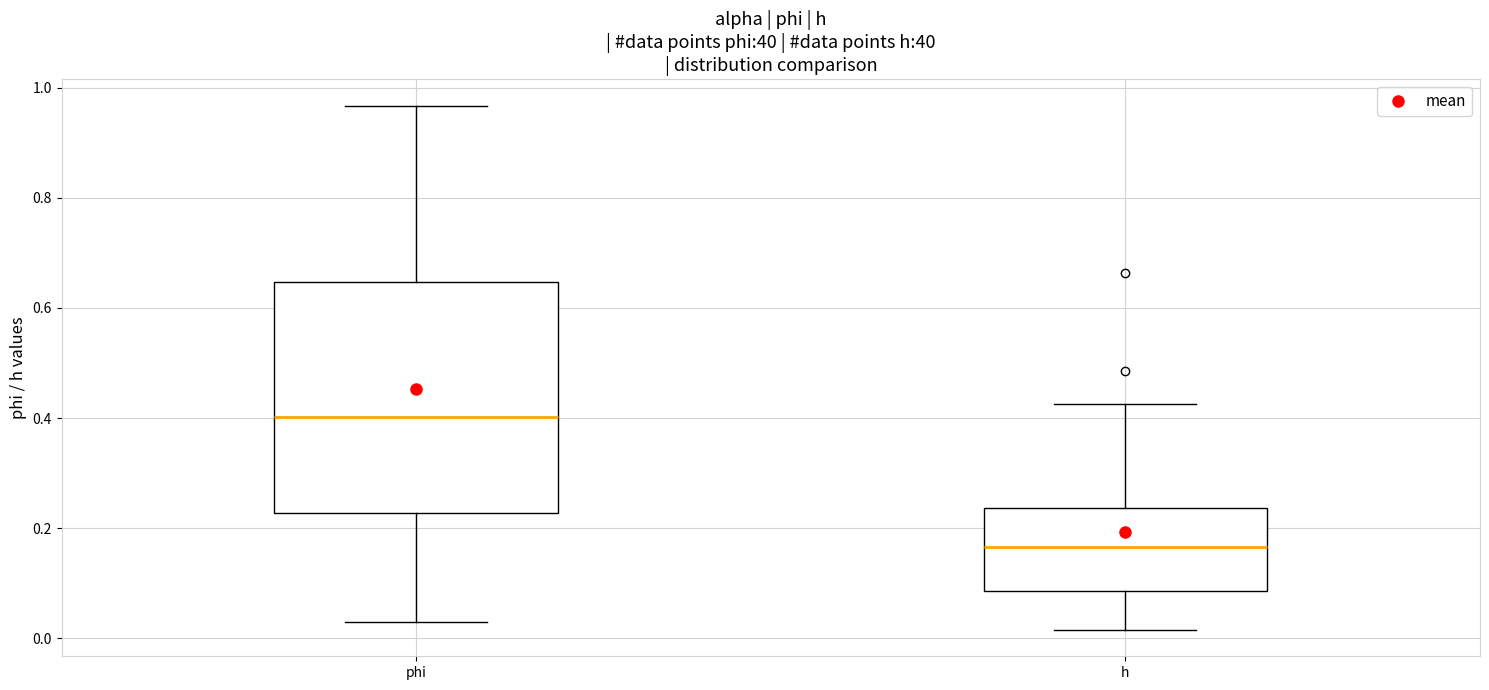

Comparing the boxes themselves (not the whiskers), which one is the tallest?

phi